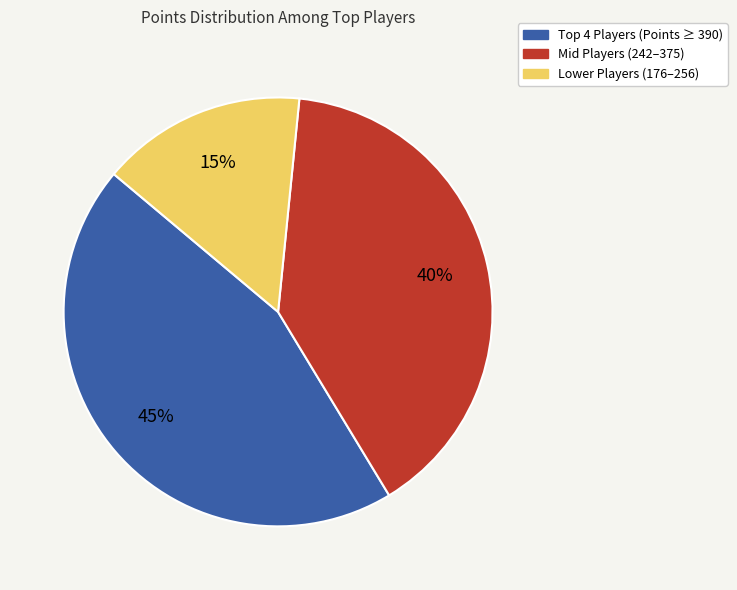

Do Lower Players (176–256) and Mid Players (242–375) together represent more than half of the pie?

Yes